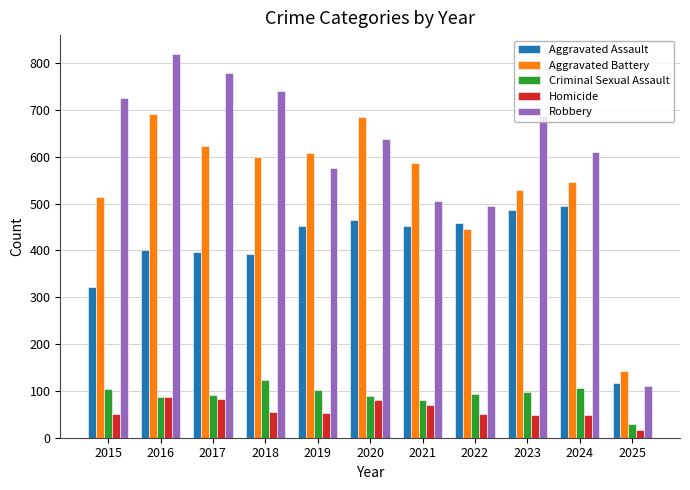

What is the total value across all series at 2023?

1848